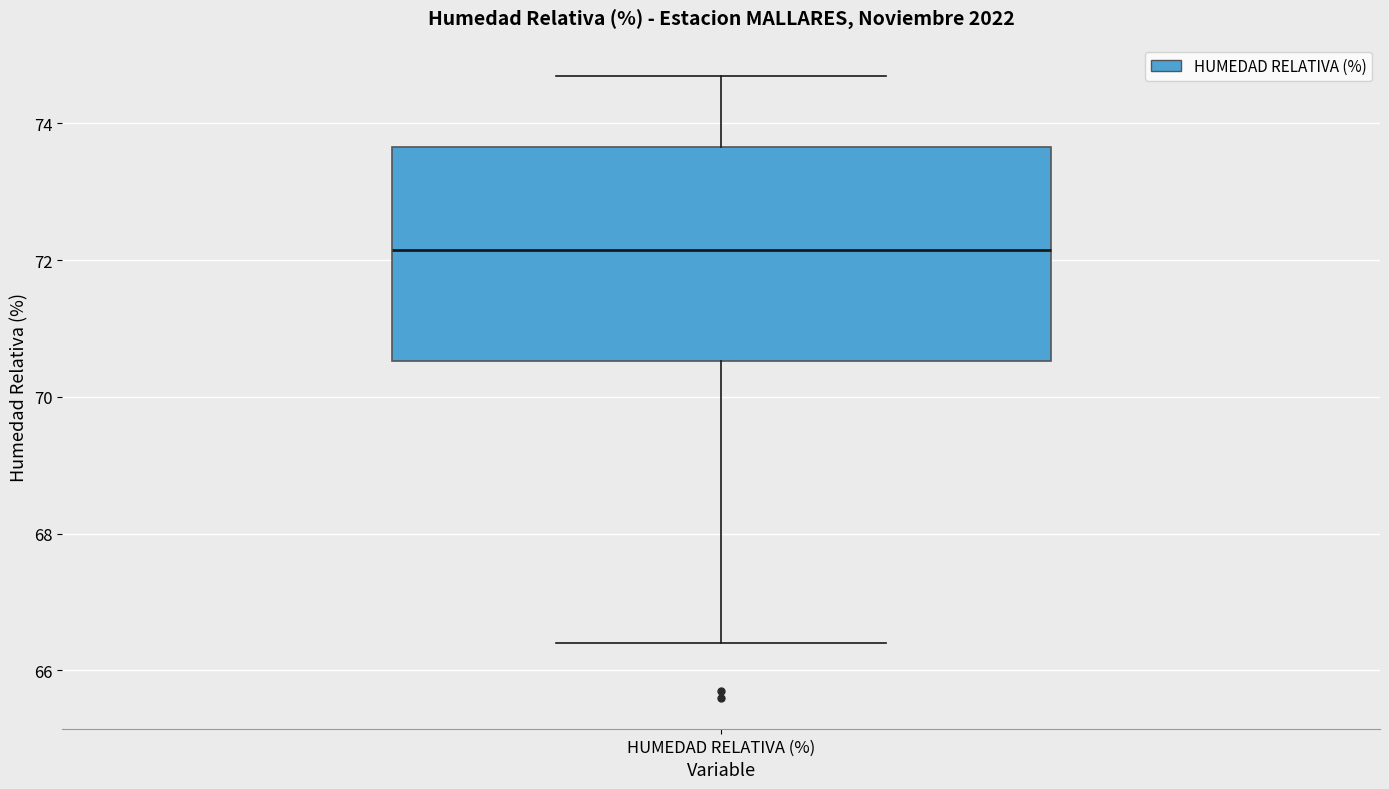

Transcribe this box plot: give where the median line is, the range the box spans, and where the two whiskers end, as read against the y-axis. The values are not printed on the chart, so give them approximately, as read against the axis.

median 72.2, box 70.6 to 73.6, whiskers 66.4 to 74.8